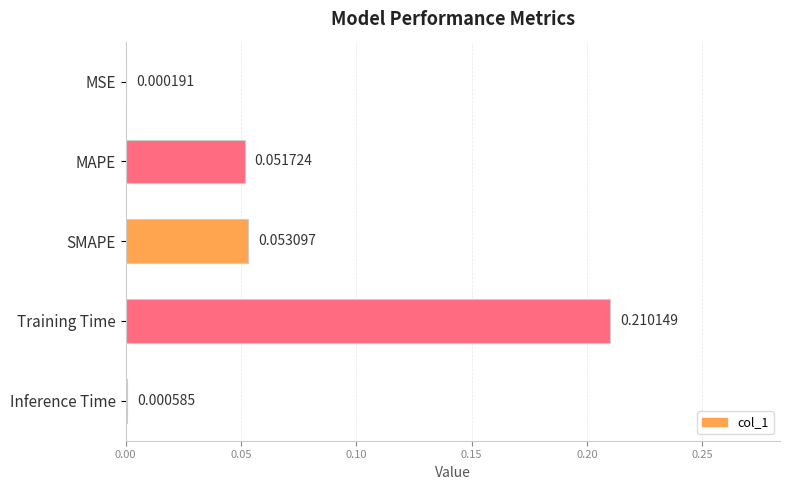

How many distinct data groups are displayed?

1